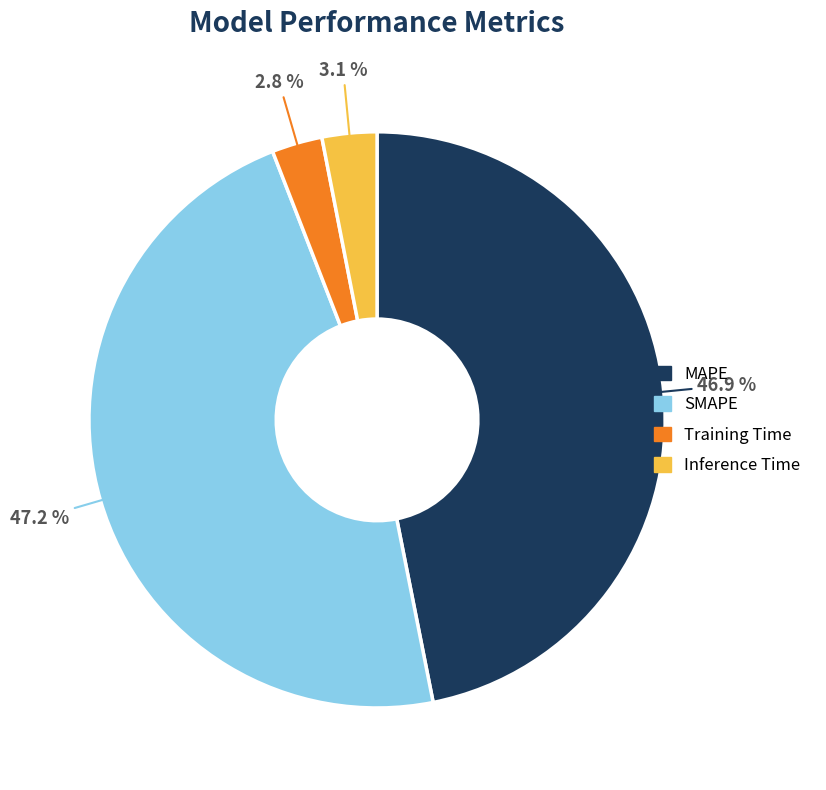

How many slices are in this pie chart?

4